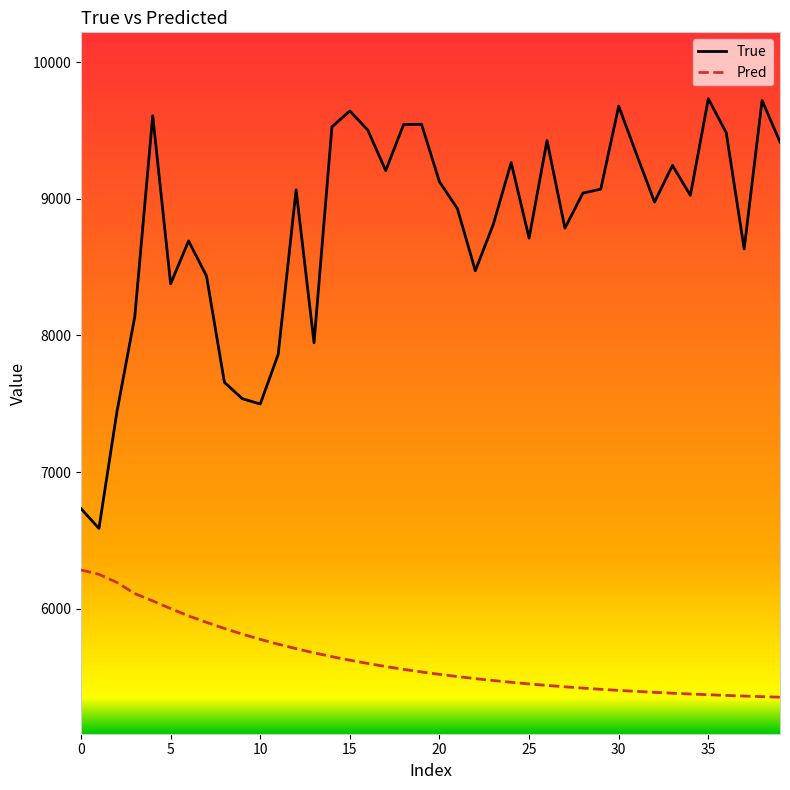

Which series has the widest spread of values?

True